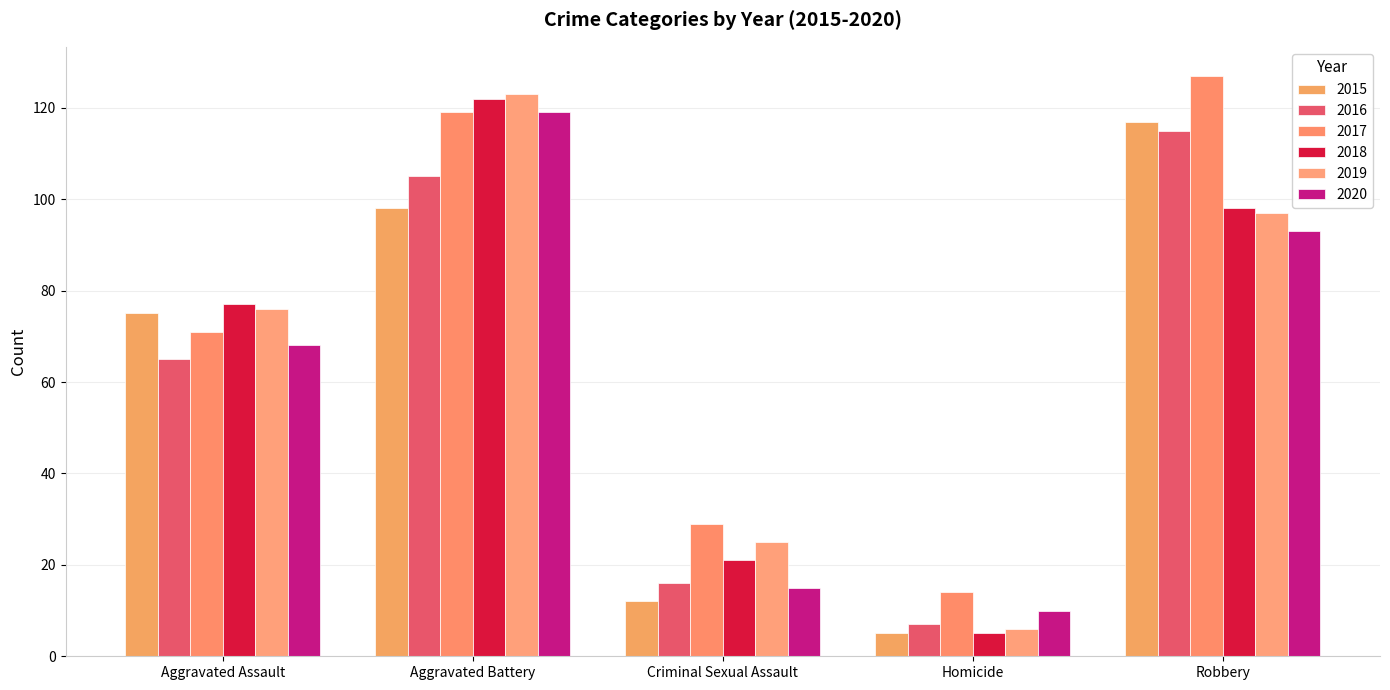

Count the 2019 values in the range 25 to 97.

3